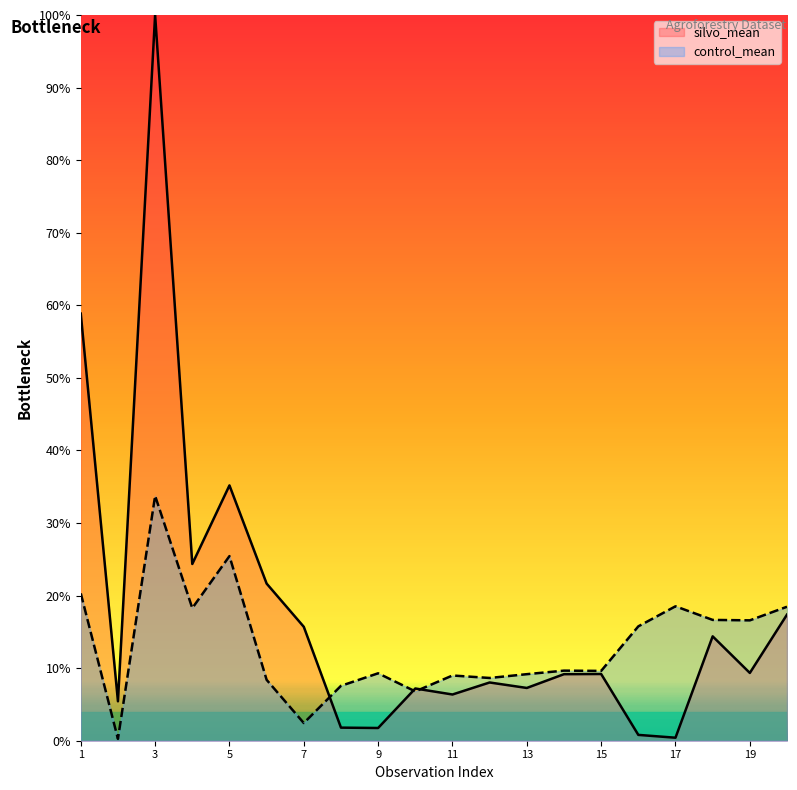

What are all the series names shown in the legend?

silvo_mean, control_mean